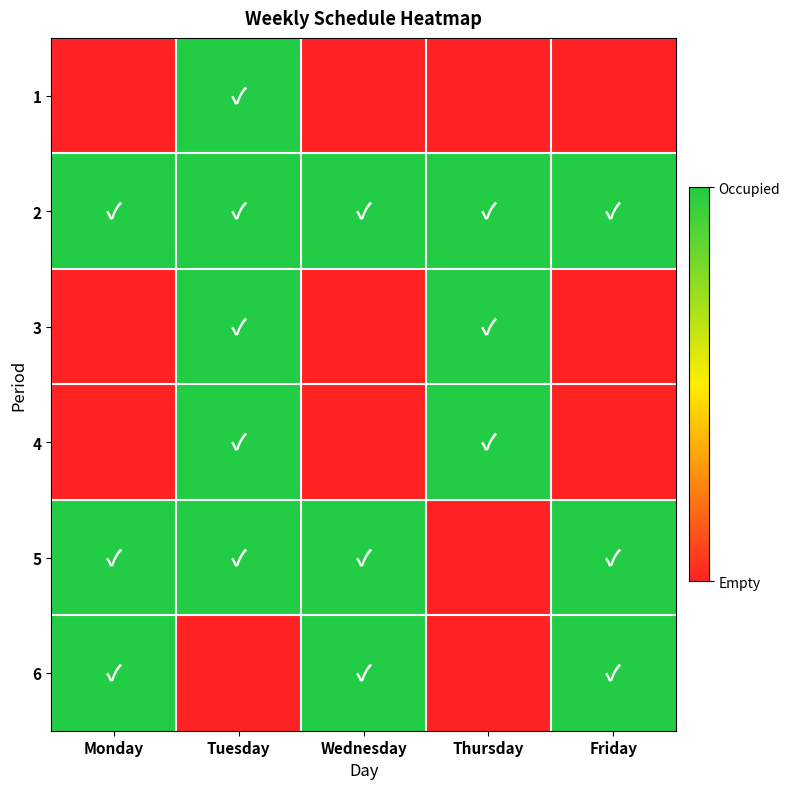

Reading right to left, what are all the values shown in this chart?

1: Friday=0	Thursday=0	Wednesday=0	Tuesday=1	Monday=0
2: Friday=1	Thursday=1	Wednesday=1	Tuesday=1	Monday=1
3: Friday=0	Thursday=1	Wednesday=0	Tuesday=1	Monday=0
4: Friday=0	Thursday=1	Wednesday=0	Tuesday=1	Monday=0
5: Friday=1	Thursday=0	Wednesday=1	Tuesday=1	Monday=1
6: Friday=1	Thursday=0	Wednesday=1	Tuesday=0	Monday=1